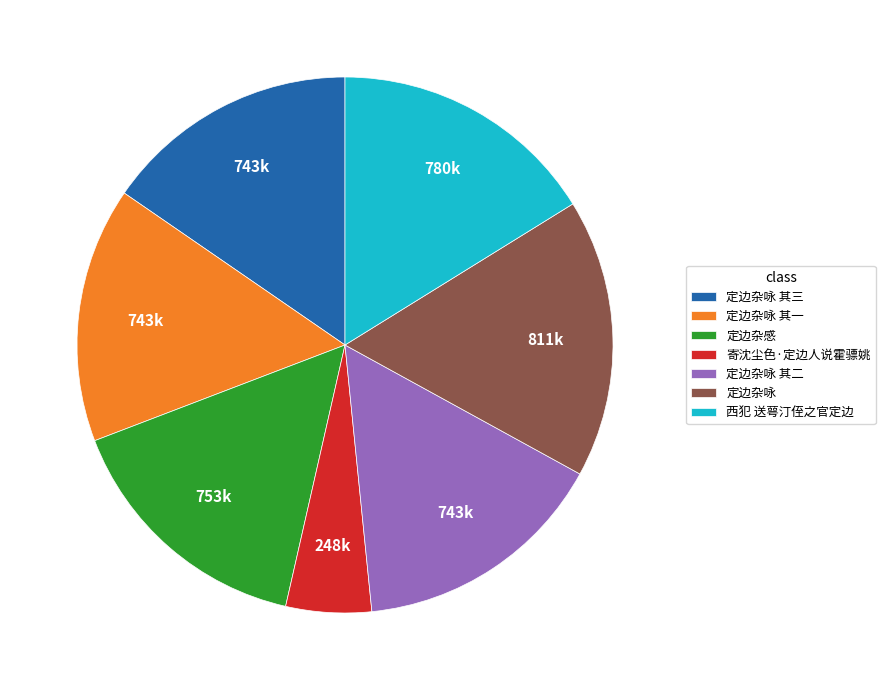

Which category has the smallest portion of the pie?

寄沈尘色·定边人说霍骠姚